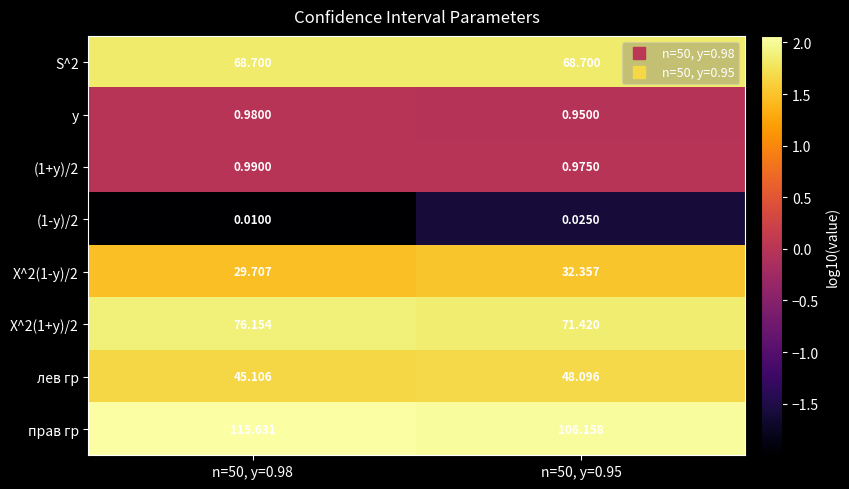

Which series has the largest range (max minus min)?

прав гр